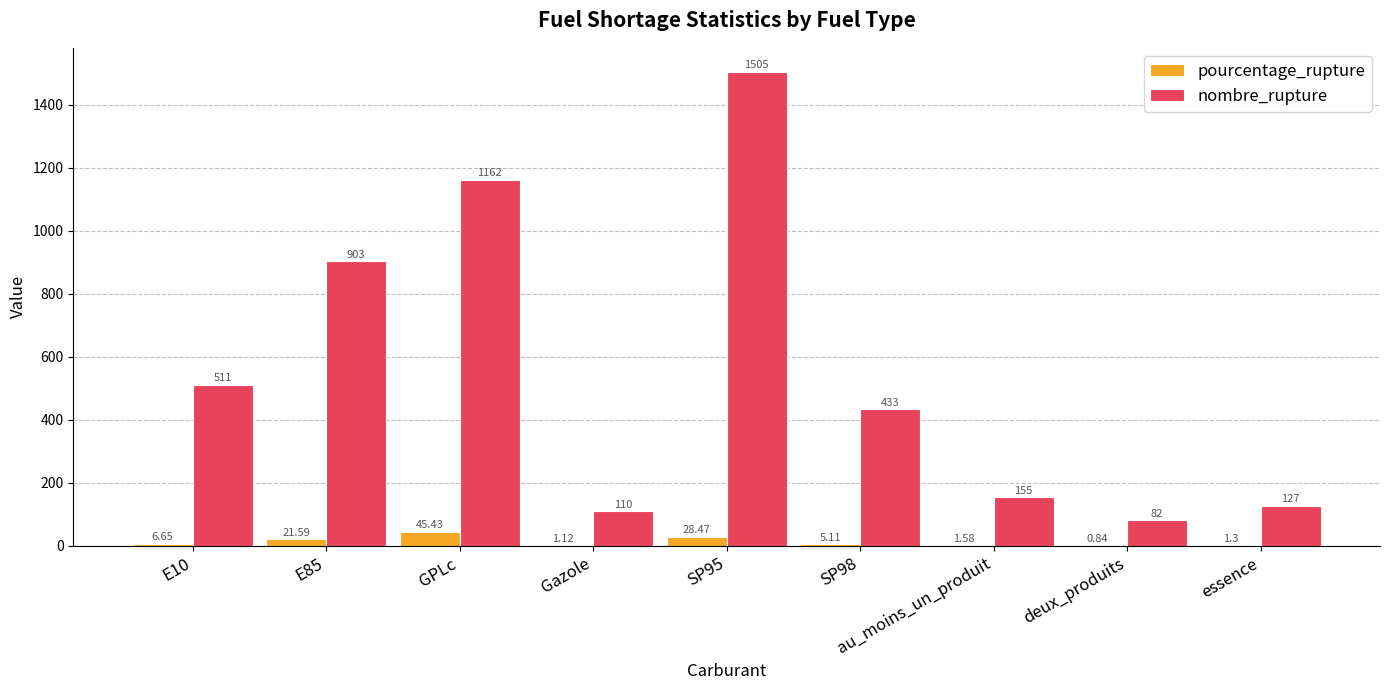

Which series changed the most between au_moins_un_produit and deux_produits?

nombre_rupture